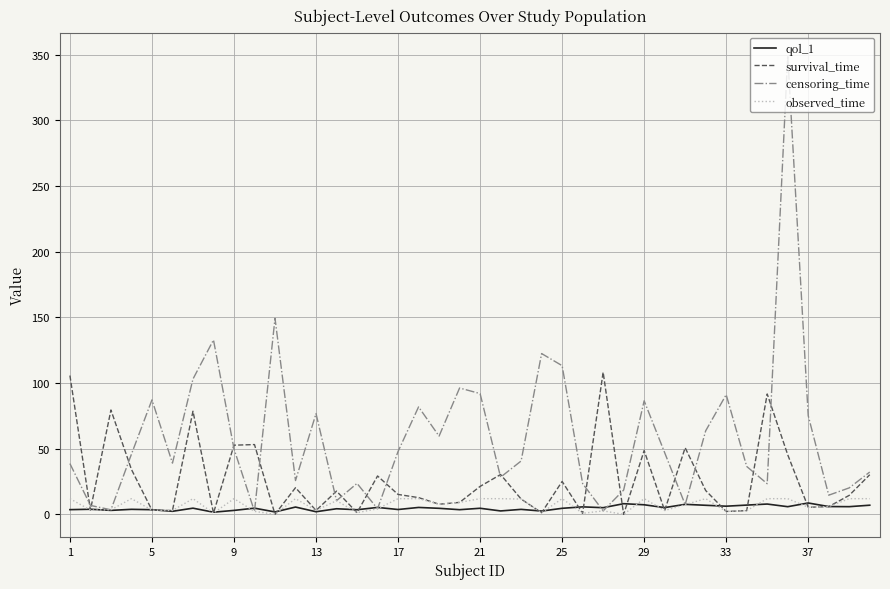

Which series has the largest range (max minus min)?

censoring_time